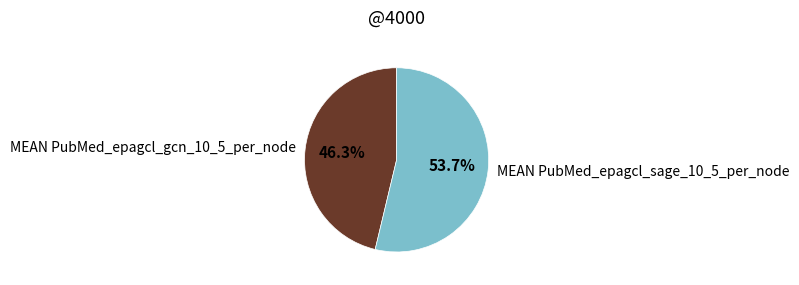

Which has a higher value, MEAN PubMed_epagcl_sage_10_5_per_node or MEAN PubMed_epagcl_gcn_10_5_per_node?

MEAN PubMed_epagcl_sage_10_5_per_node